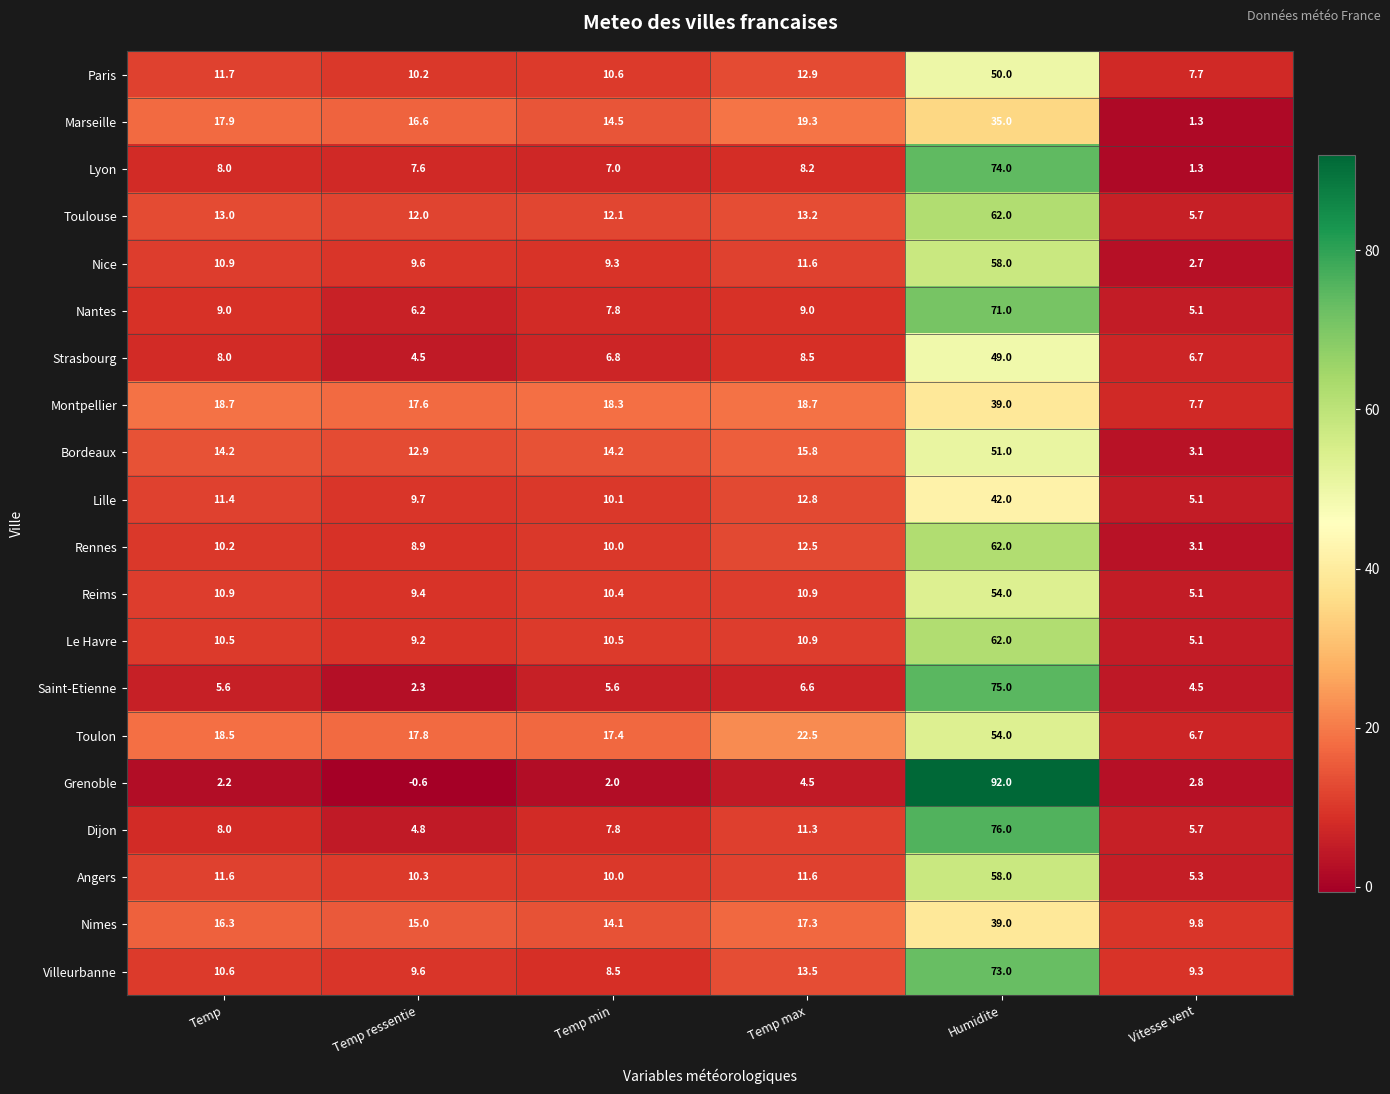

How many categories are shown in the chart?

6